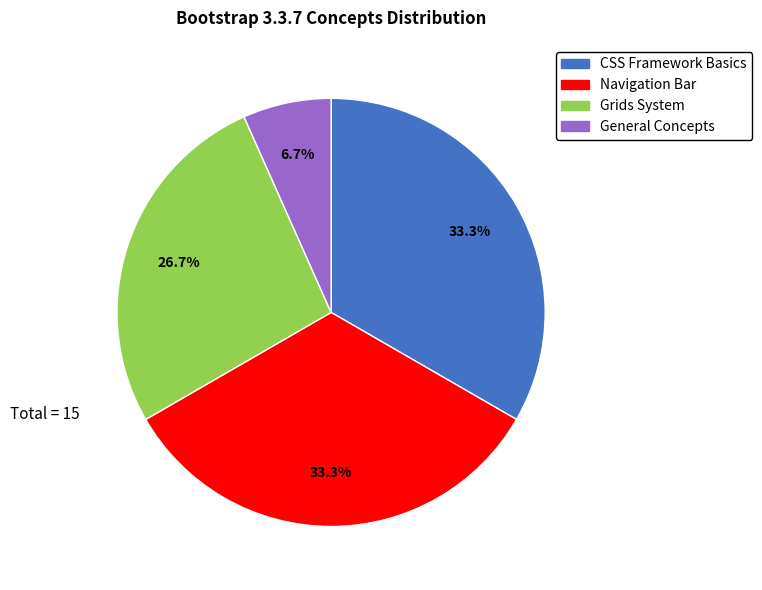

Is there any slice that represents more than half of the pie?

No